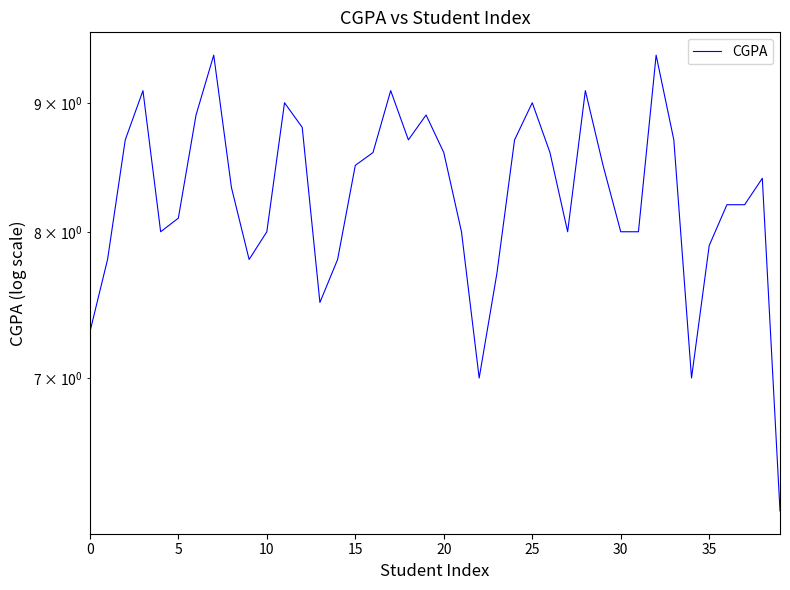

What is the average value?

8.3